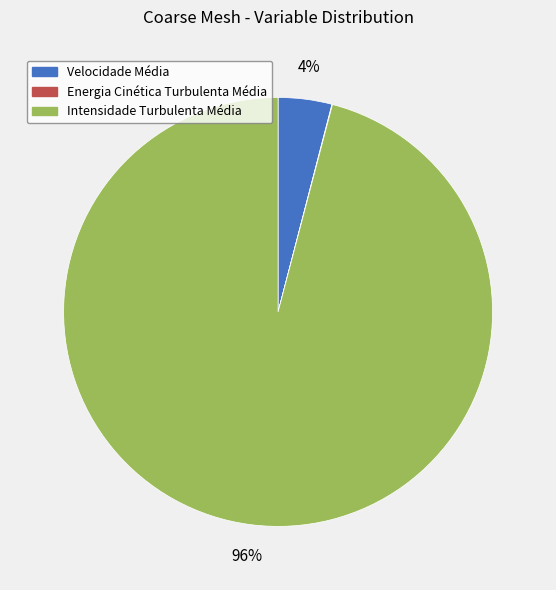

The Intensidade Turbulenta Média slice represents 96% of the pie. True or false?

True